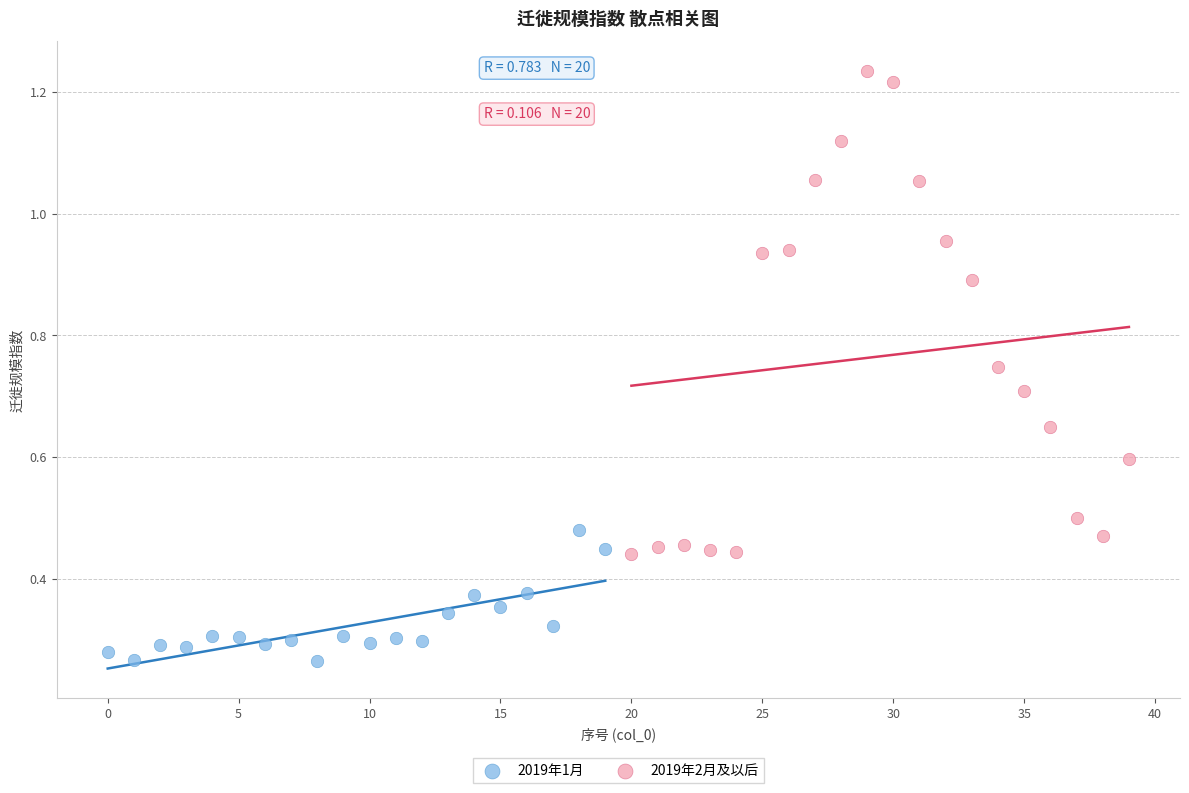

Which series contains the highest Y value?

2019年2月及以后